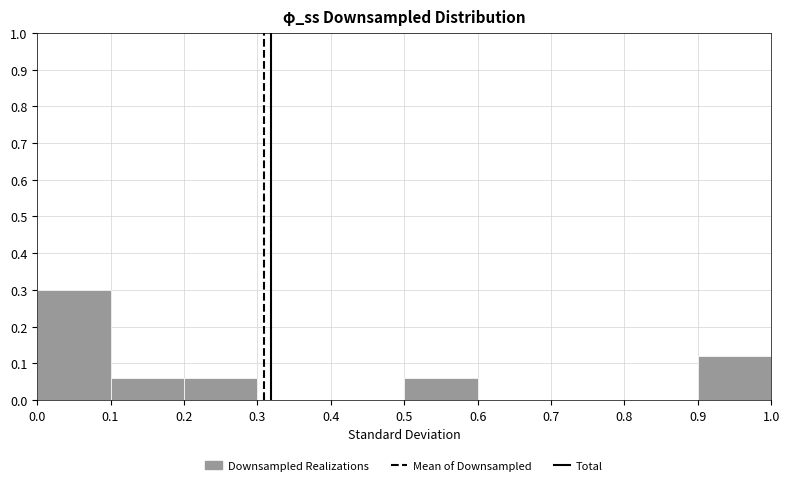

Over which range of the x-axis is the bar tallest?

0.0 to 0.1